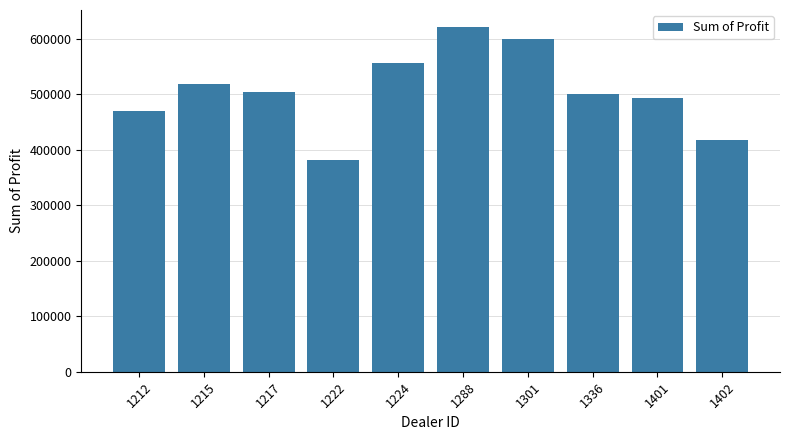

What is the average value?

506476.2